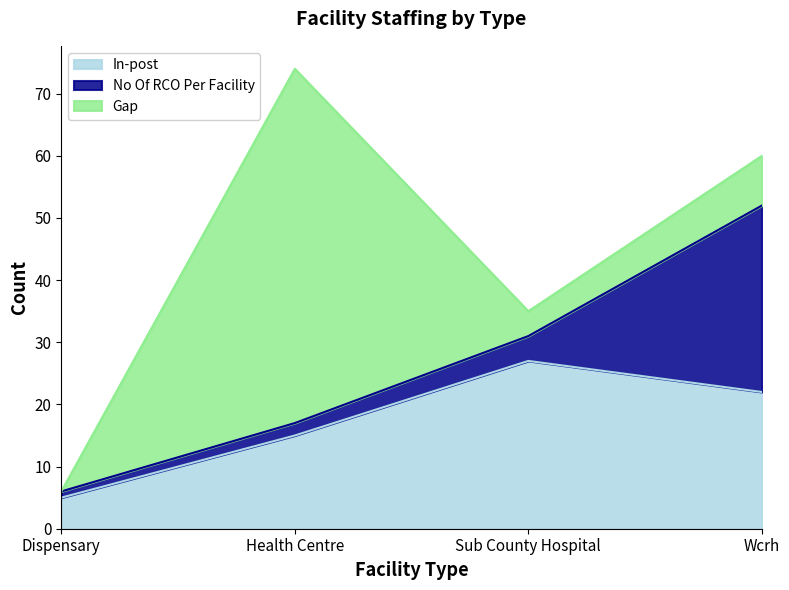

Which series has the widest spread of values?

Gap